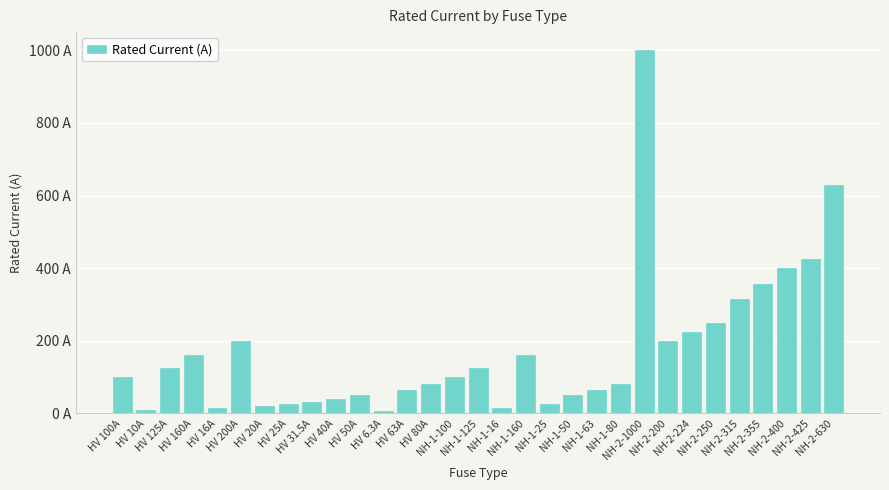

The value at NH-2-200 is 325.7. True or false?

False